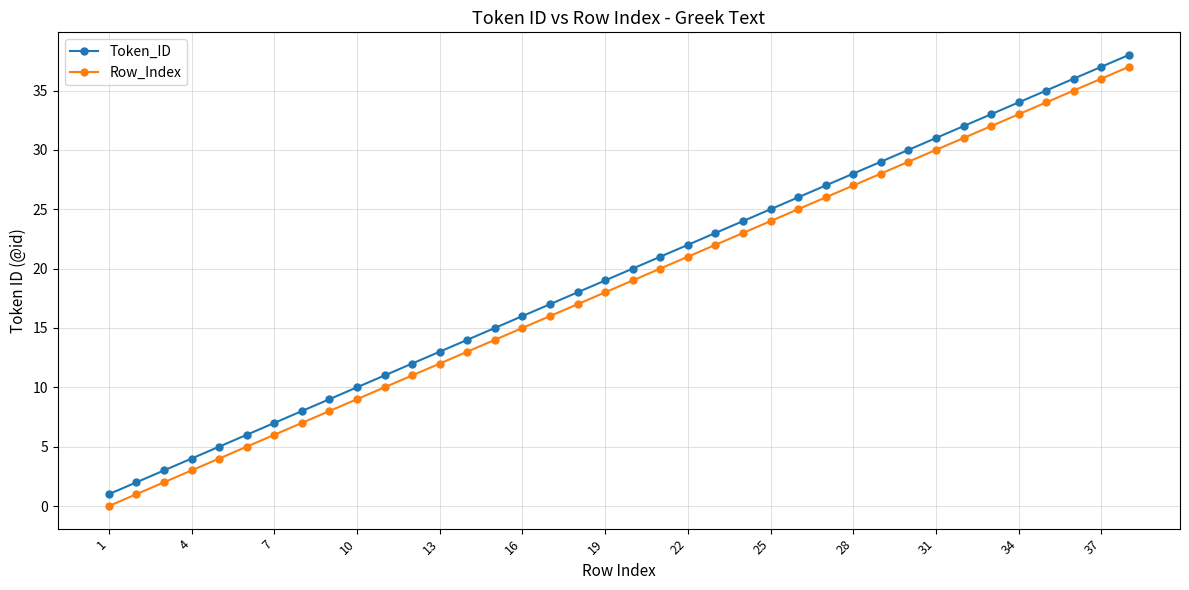

What is the value of the Token_ID point at the 21st from the left?

21